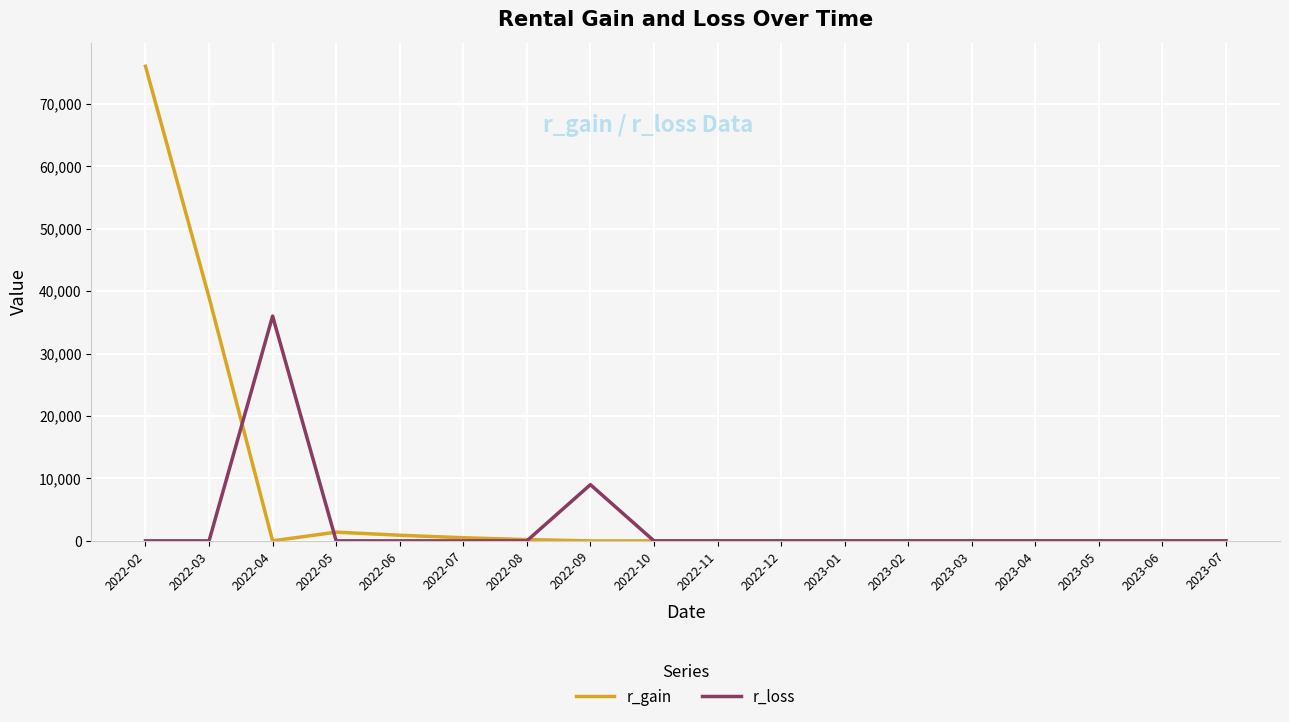

How many lines are shown in the chart?

2